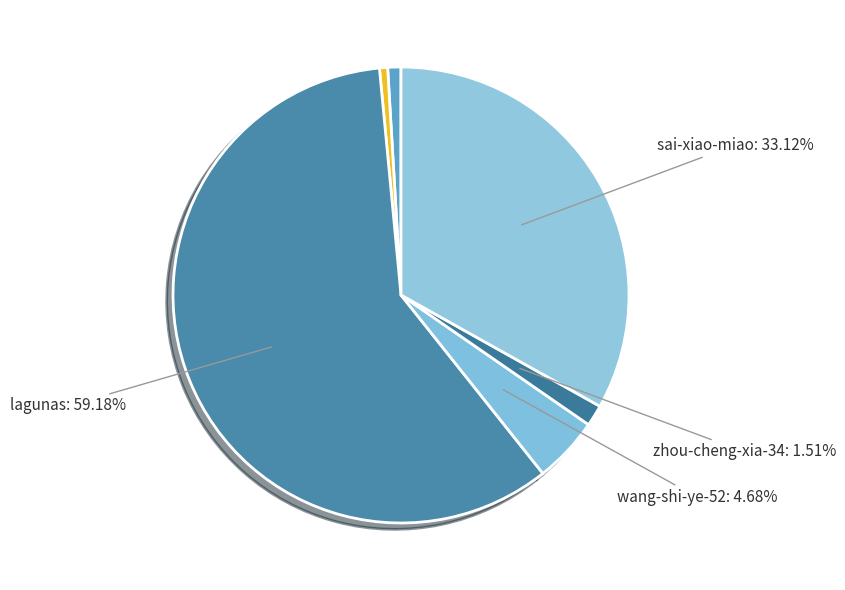

Rank the categories by value from highest to lowest.

lagunas, sai-xiao-miao, wang-shi-ye-52, zhou-cheng-xia-34, hui-zi-90-54, zheng-jin-24-16